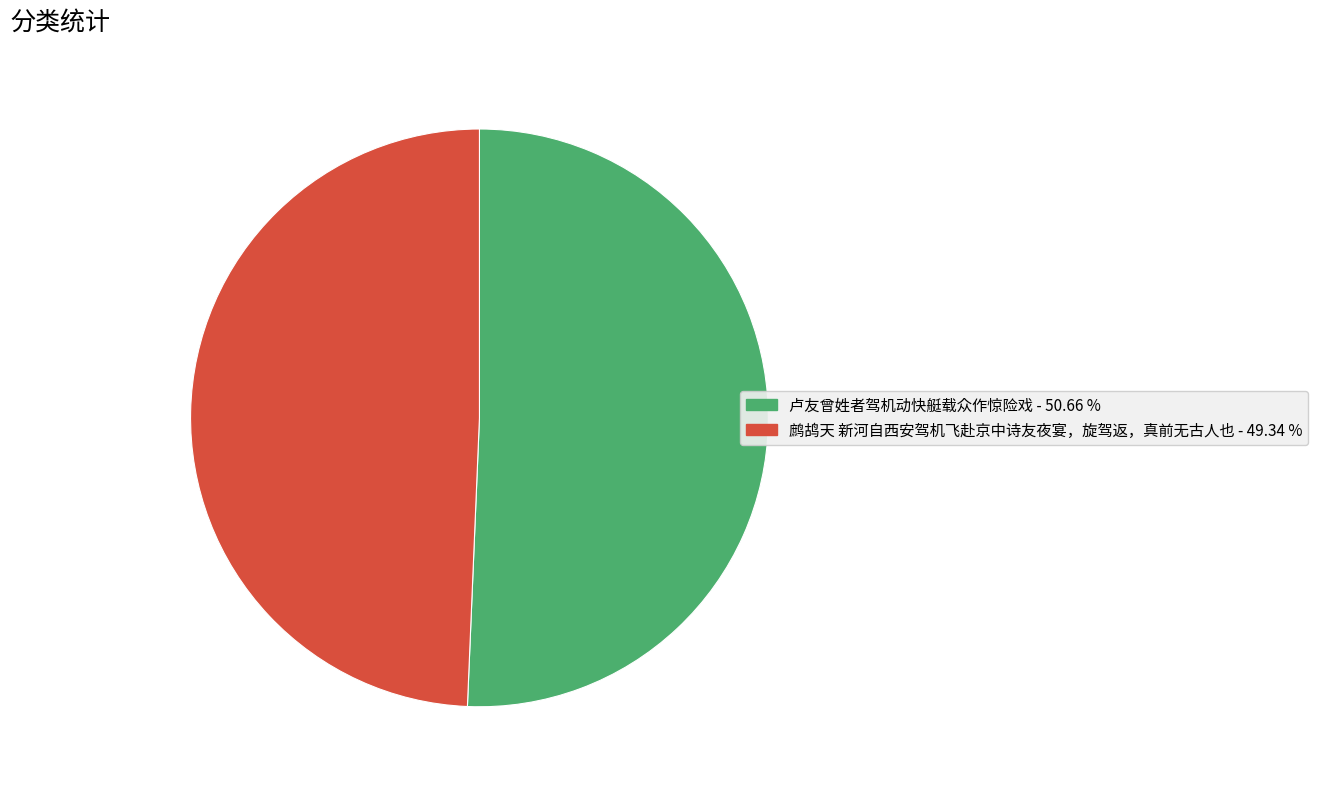

What is the largest slice in the pie chart?

卢友曾姓者驾机动快艇载众作惊险戏